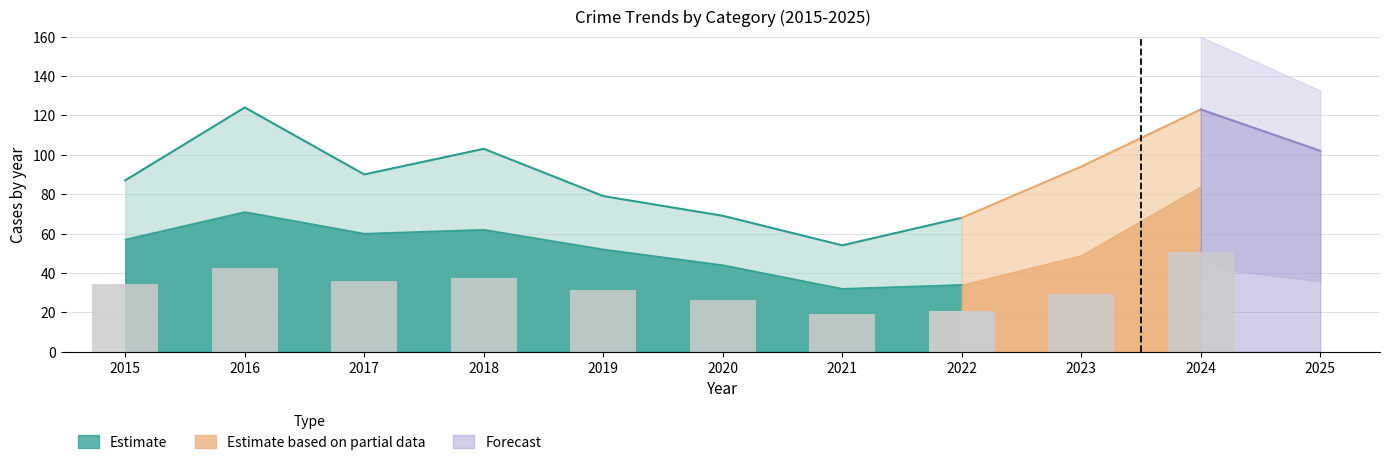

At which category does the chart reach its peak across all series?

2016